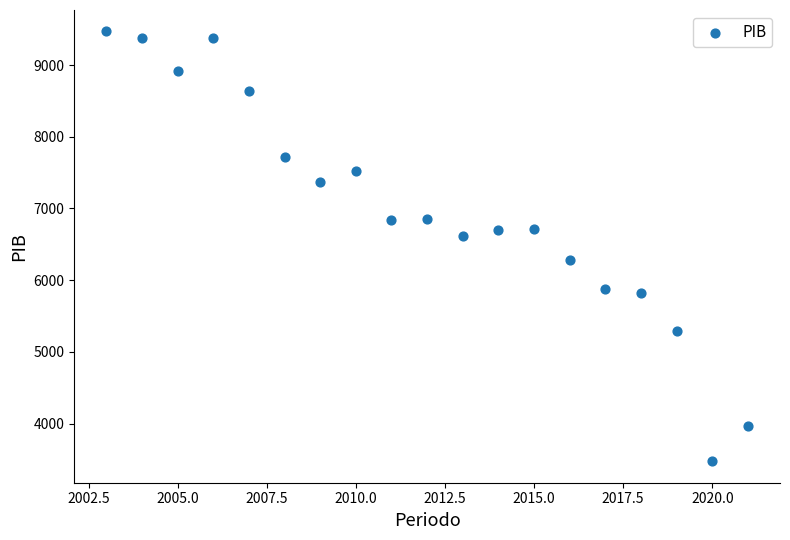

What is the range of Y values (max minus min)?

5995.0